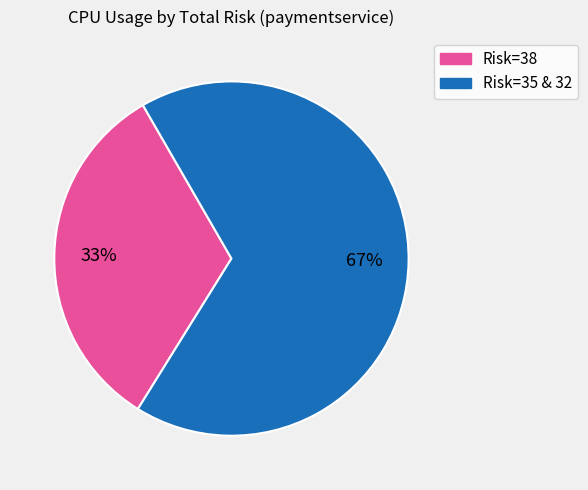

Does any single category account for the majority?

Yes